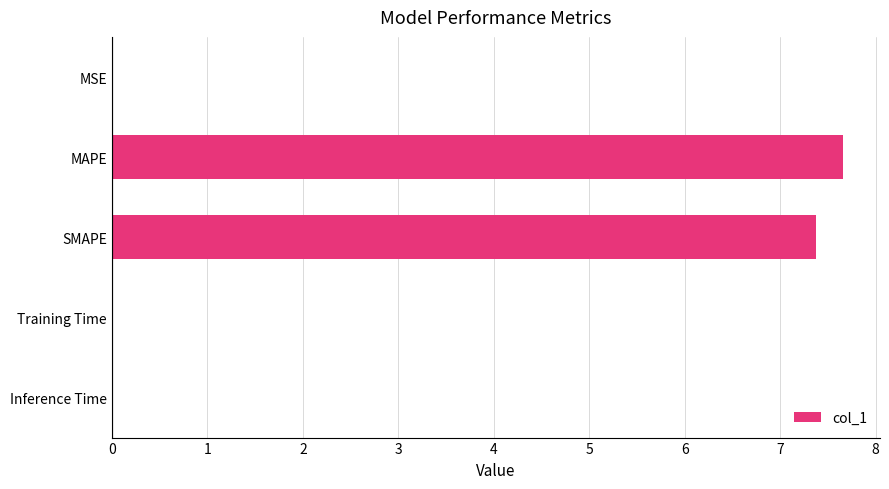

Between MAPE and MSE, which is larger?

MAPE